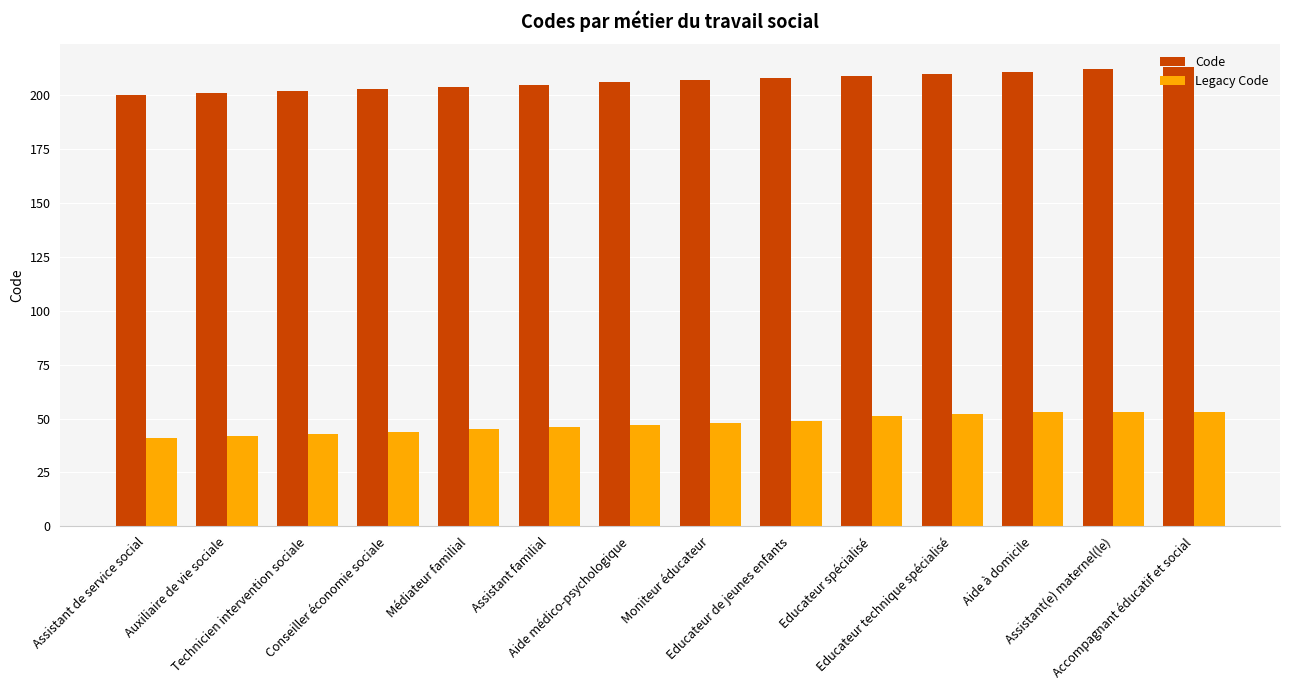

What is the label of the 3rd bar from the left?

Technicien intervention sociale